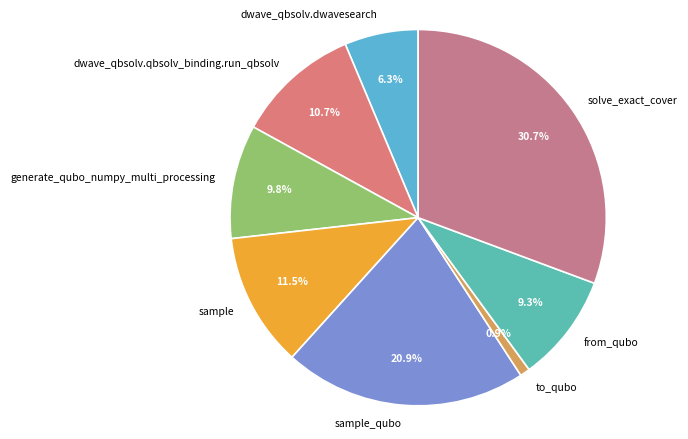

Which slice is the largest?

solve_exact_cover